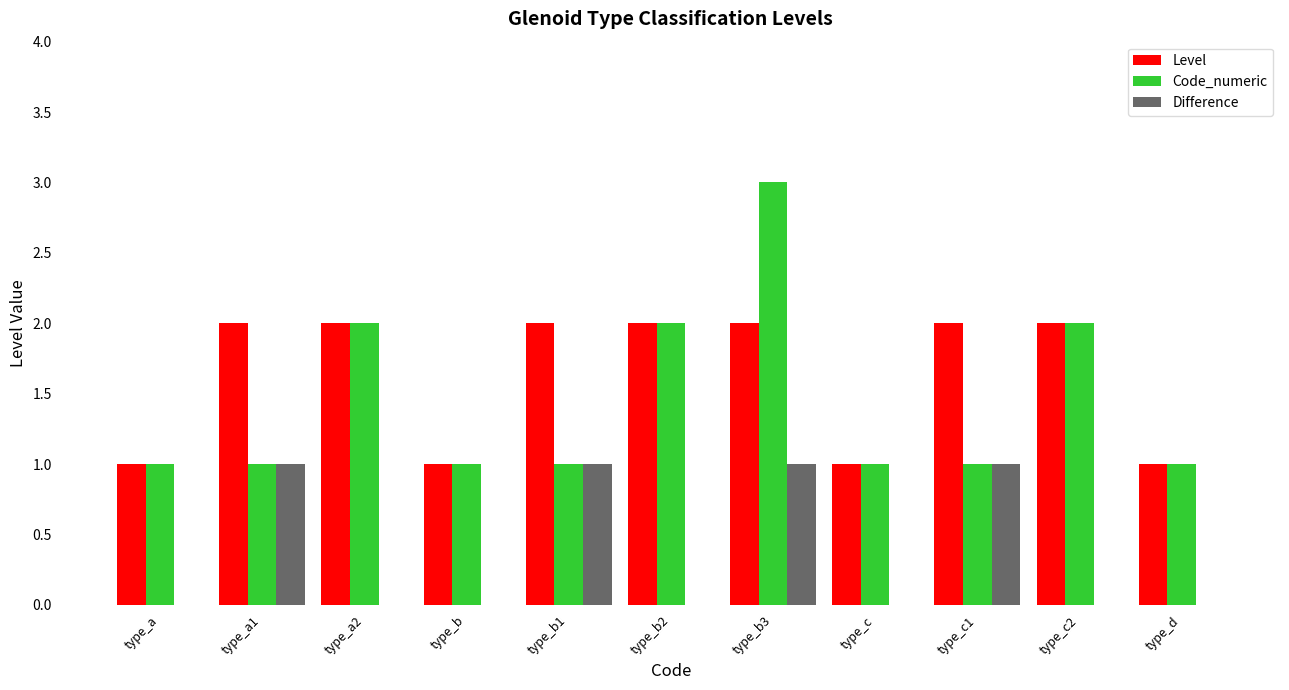

Which series has the largest total across all categories?

Level